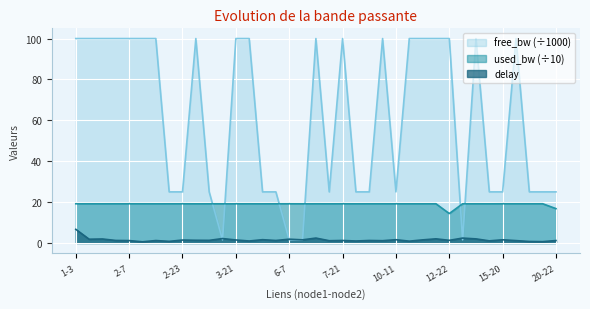

What is the label of the 12th point from the right?

10-12